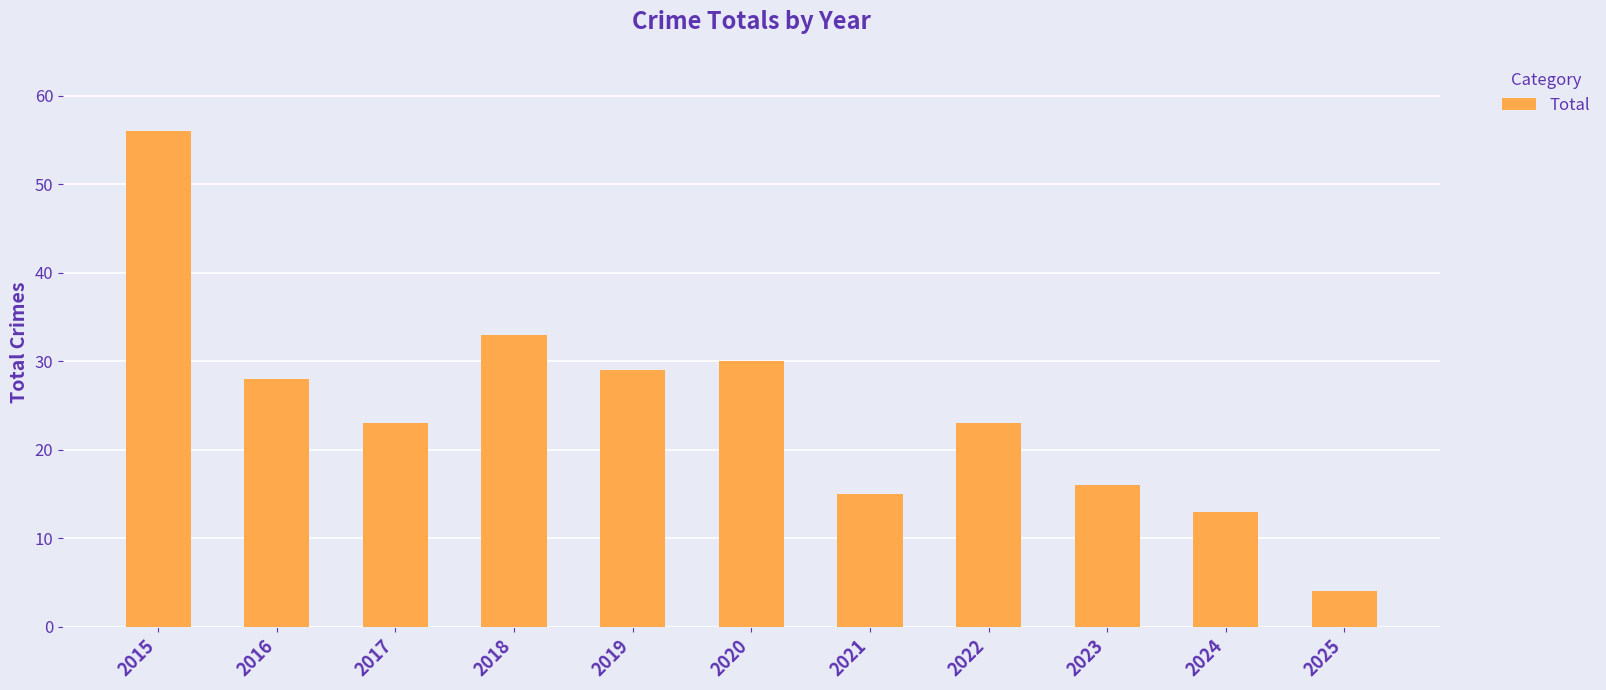

What is the difference between the second highest and minimum values?

29